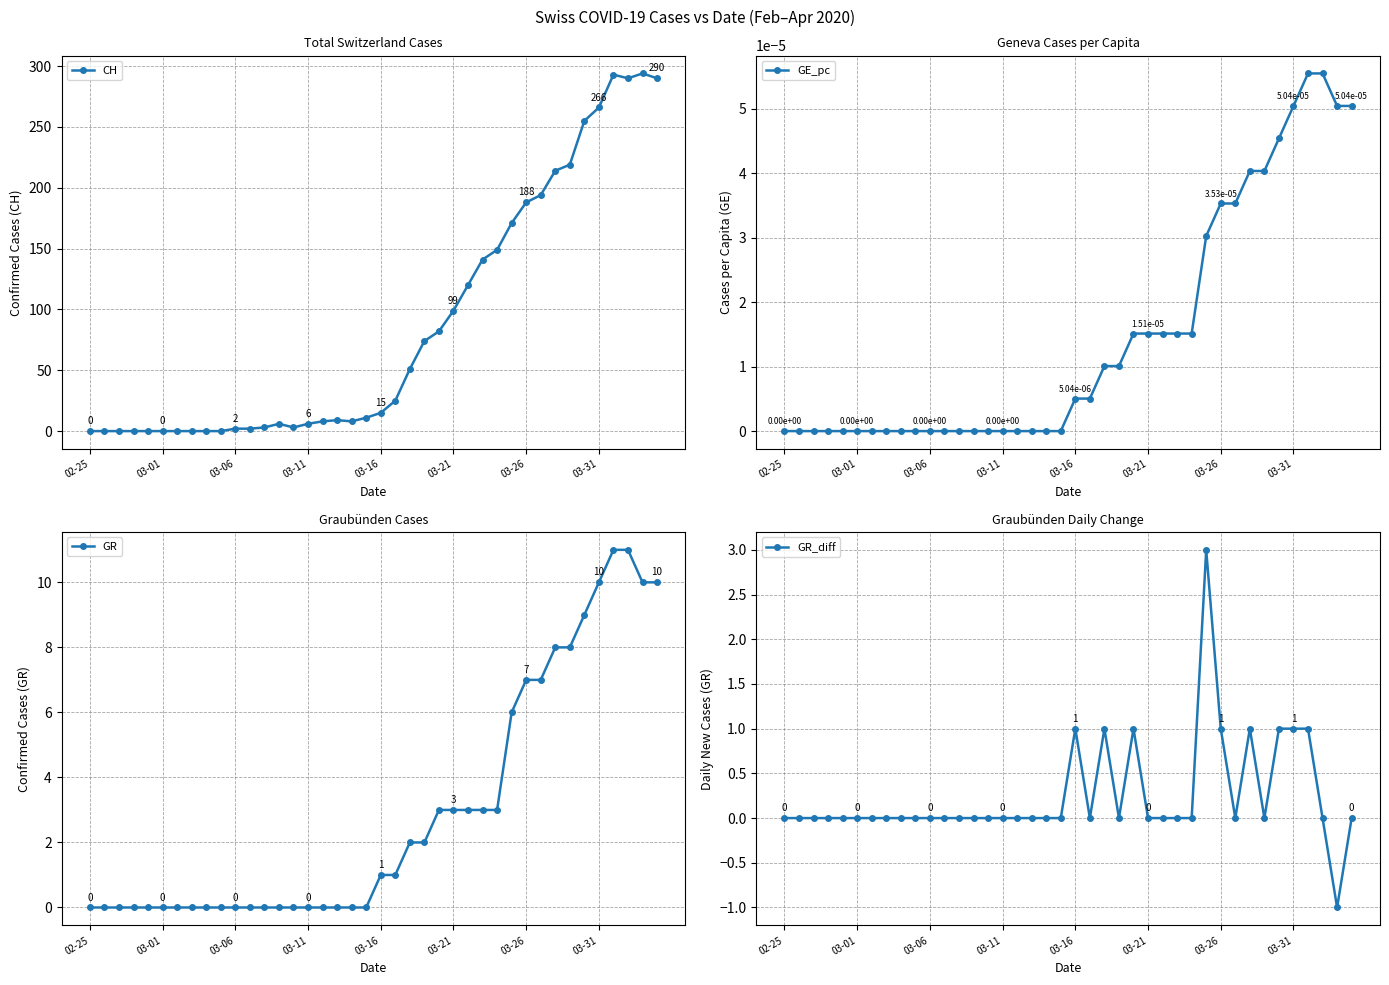

Is it true that GR_diff equals 2.0 at 28?

False